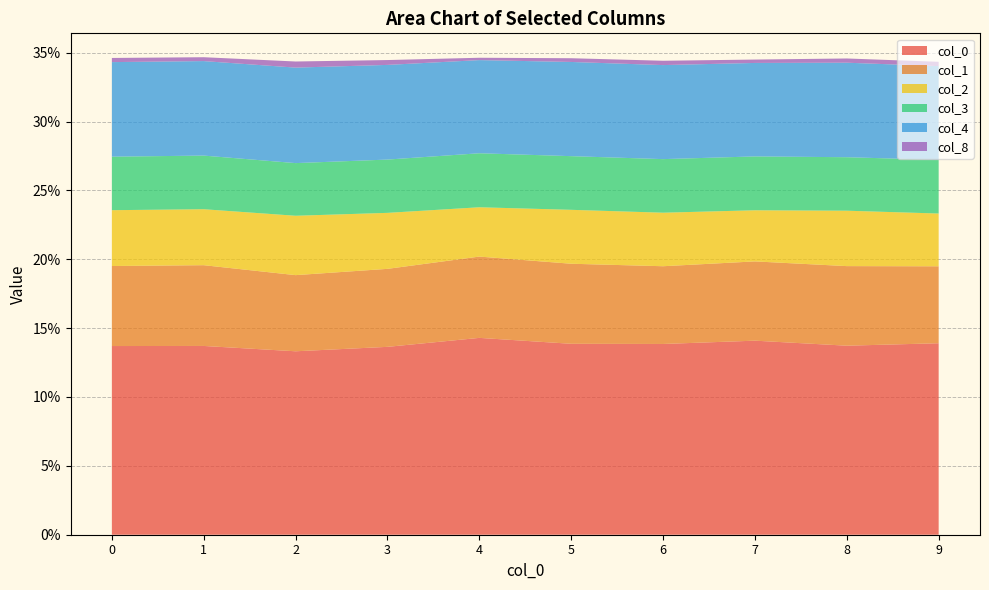

Reading left to right, transcribe all the data shown in this chart.

0: 0.1	0.1	0.1	0.1	0.1	0.1	0.1	0.1	0.1	0.1
1: 0.1	0.1	0.1	0.1	0.1	0.1	0.1	0.1	0.1	0.1
2: 0.0	0.0	0.0	0.0	0.0	0.0	0.0	0.0	0.0	0.0
3: 0.0	0.0	0.0	0.0	0.0	0.0	0.0	0.0	0.0	0.0
4: 0.1	0.1	0.1	0.1	0.1	0.1	0.1	0.1	0.1	0.1
8: 0.0	0.0	0.0	0.0	0.0	0.0	0.0	0.0	0.0	0.0